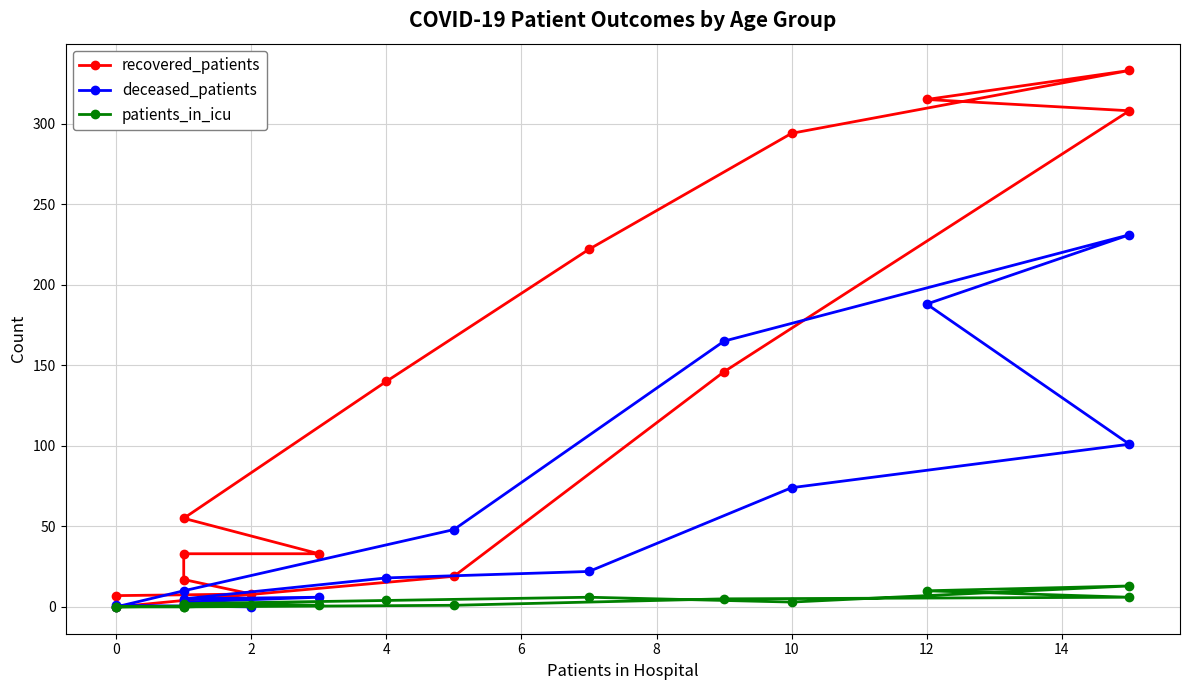

List the series in order of their peak value, lowest first.

patients_in_icu, deceased_patients, recovered_patients